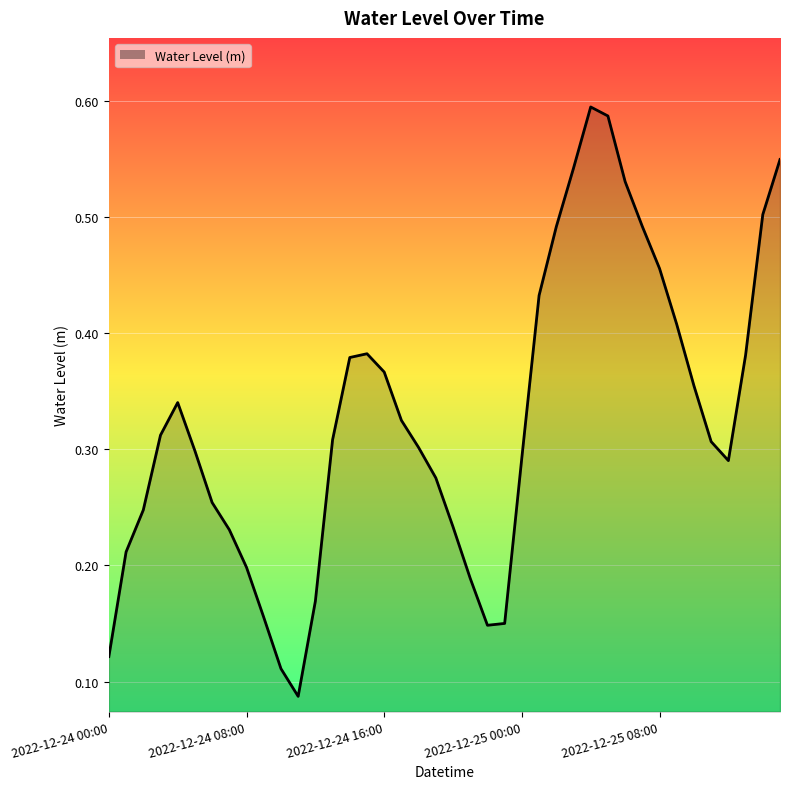

How many lines are shown in the chart?

1